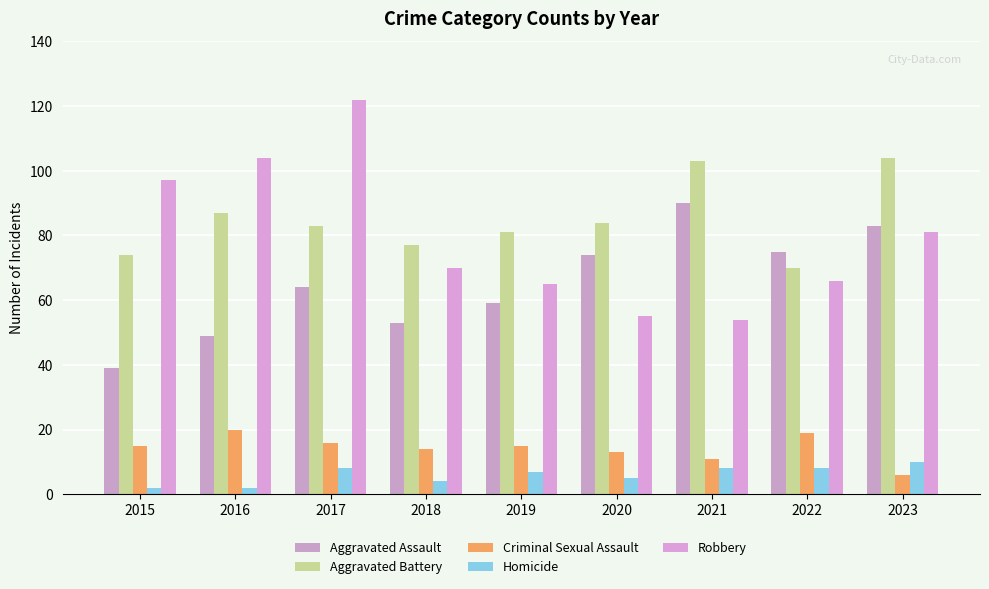

Rank the categories by Aggravated Battery value from lowest to highest.

2022, 2015, 2018, 2019, 2017, 2020, 2016, 2021, 2023